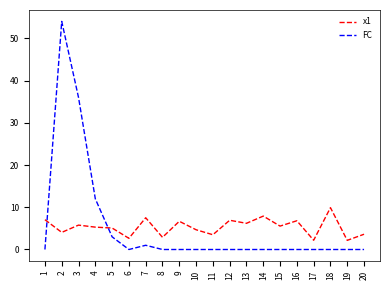

The value of x1 at 11 is 1.1. True or false?

False